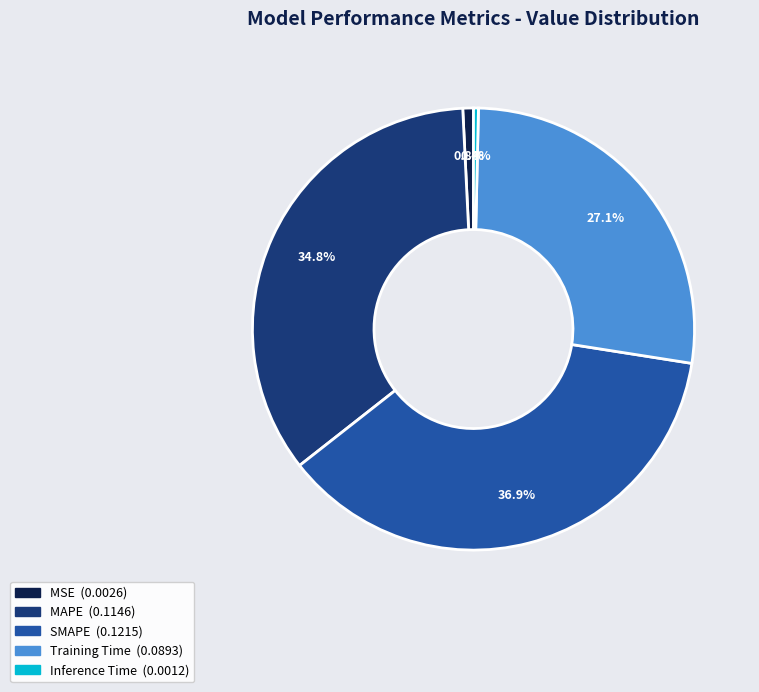

What is the largest slice in the pie chart?

SMAPE